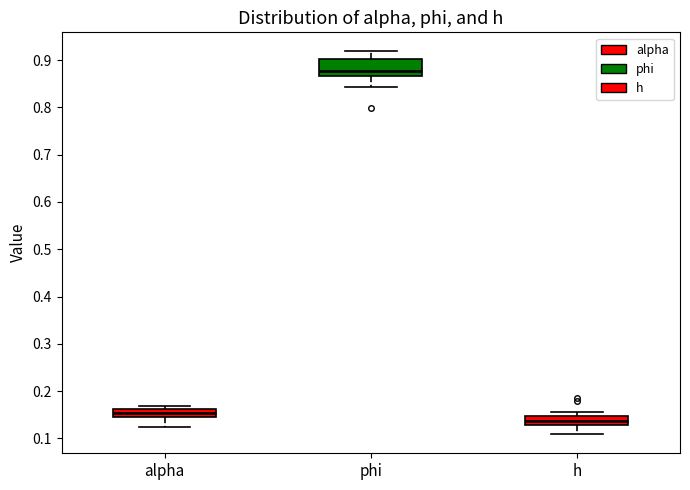

Where is the upper edge of the box for phi on the y-axis? The values are not printed on the chart, so give them approximately, as read against the axis.

0.90